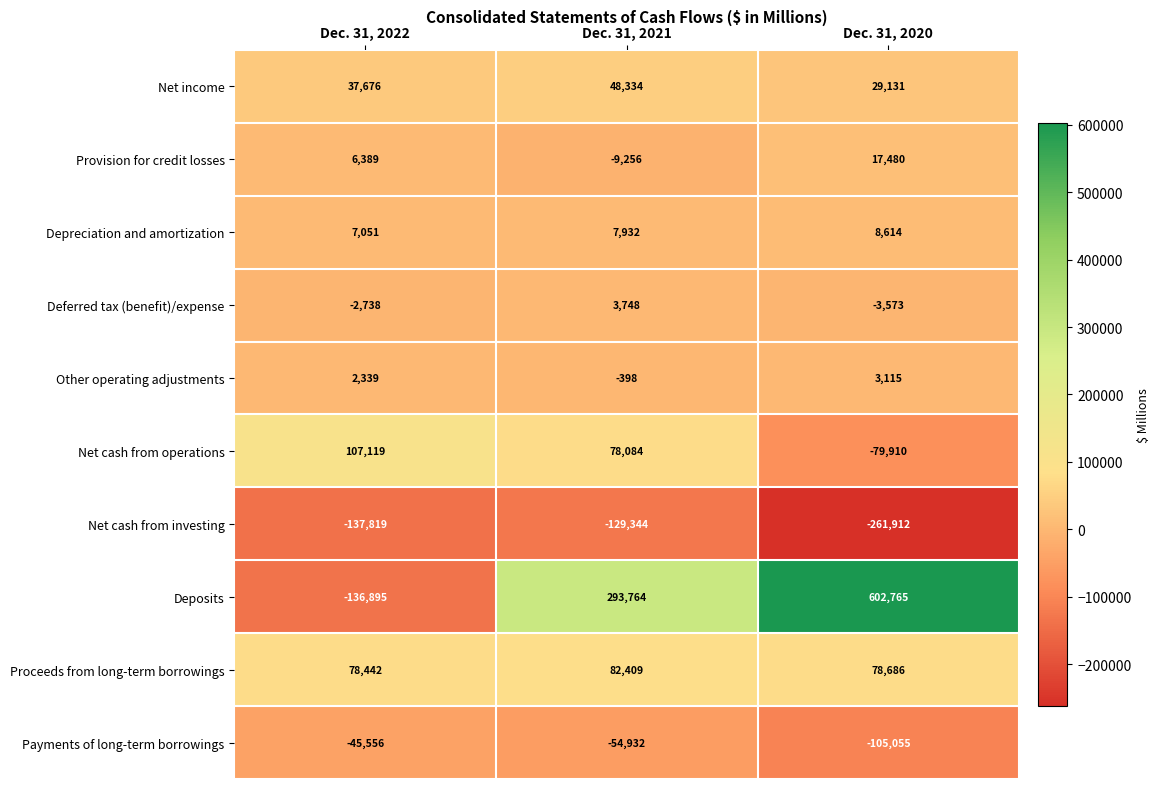

Is it true that Deferred tax (benefit)/expense equals 3748 at Dec. 31, 2021?

True